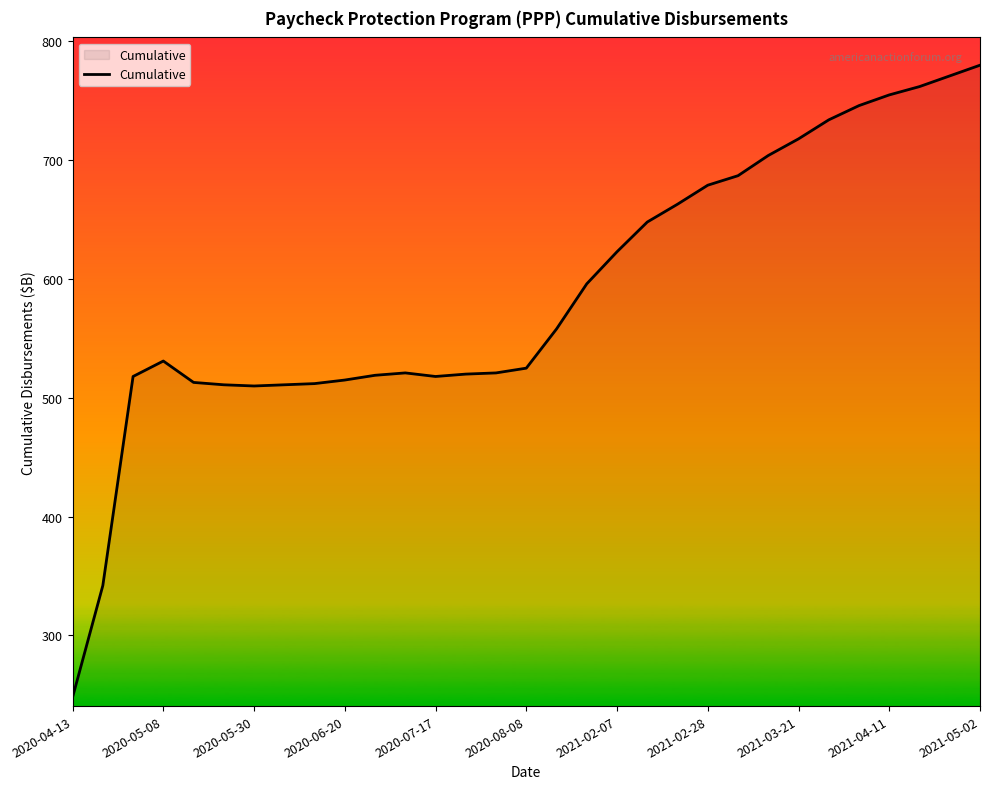

What is the difference between the maximum and minimum values?

532